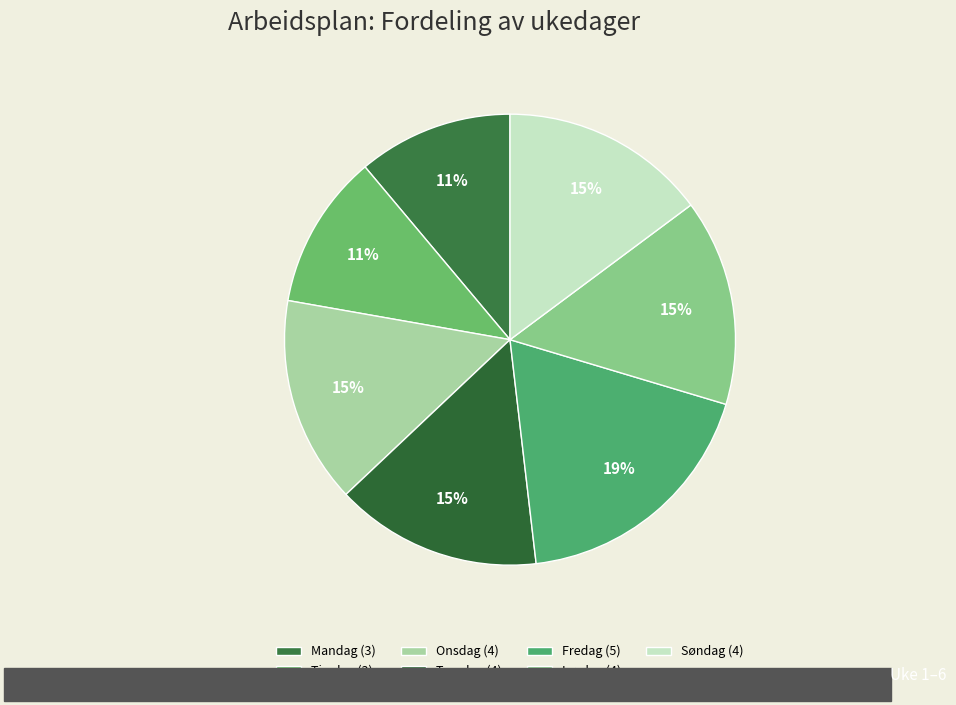

Which category has the smallest portion of the pie?

Mandag